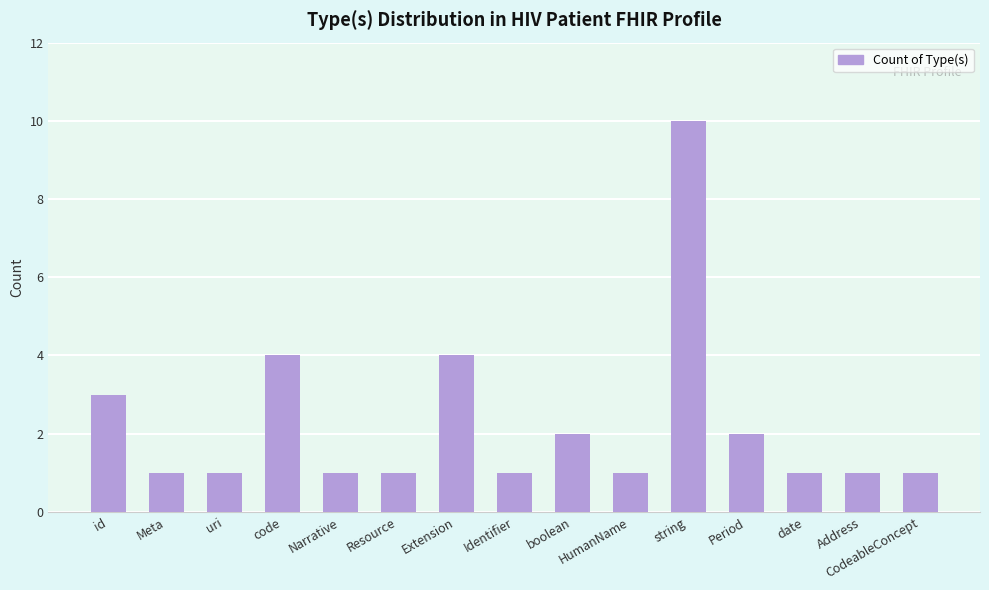

Reading right to left, transcribe all the data shown in this chart.

1	1	1	2	10	1	2	1	4	1	1	4	1	1	3